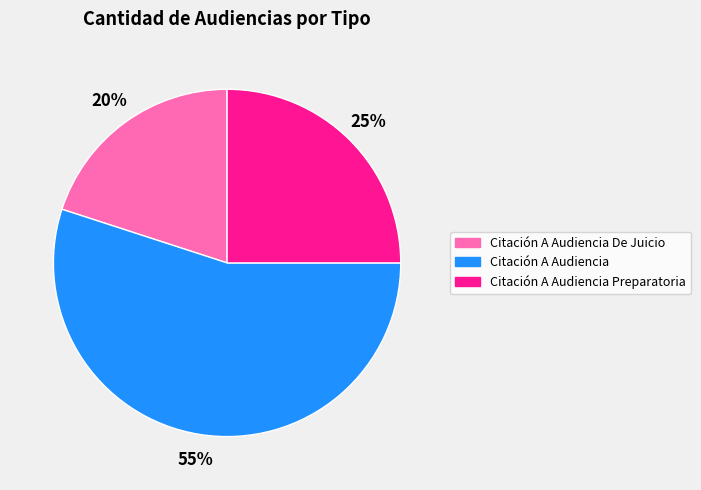

Combined, do Citación A Audiencia De Juicio and Citación A Audiencia Preparatoria account for over 50%?

No